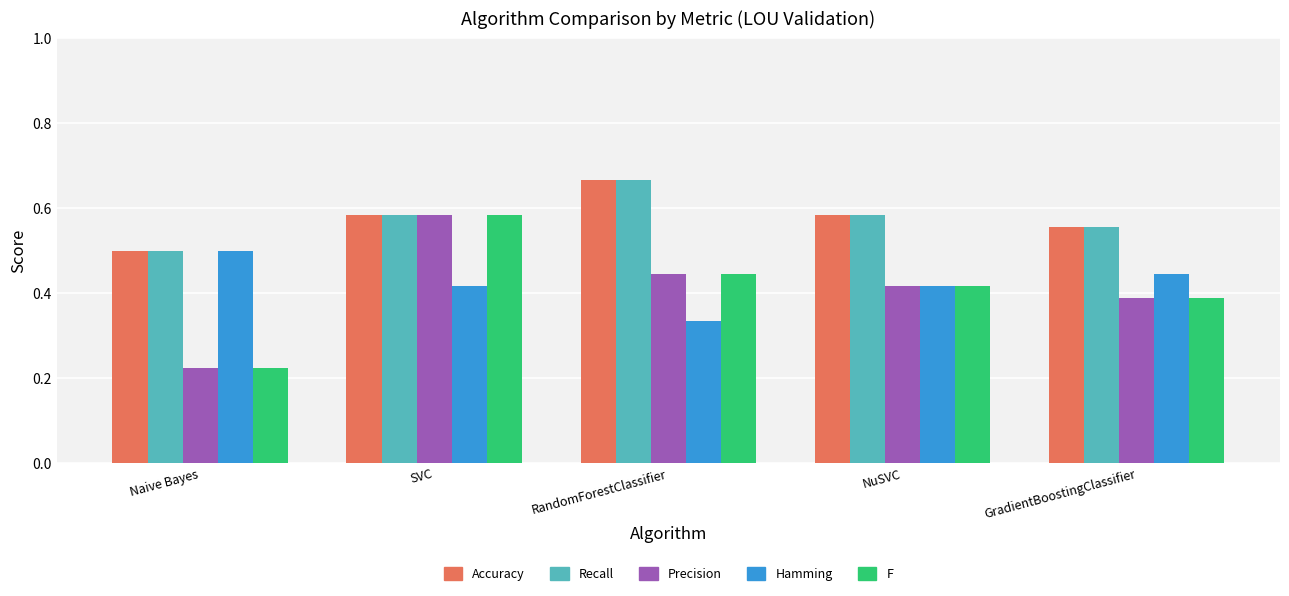

What is the difference between the Hamming values at Naive Bayes and SVC?

0.1